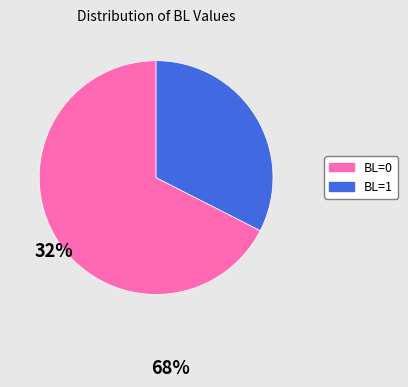

Count the number of slices in the pie.

2